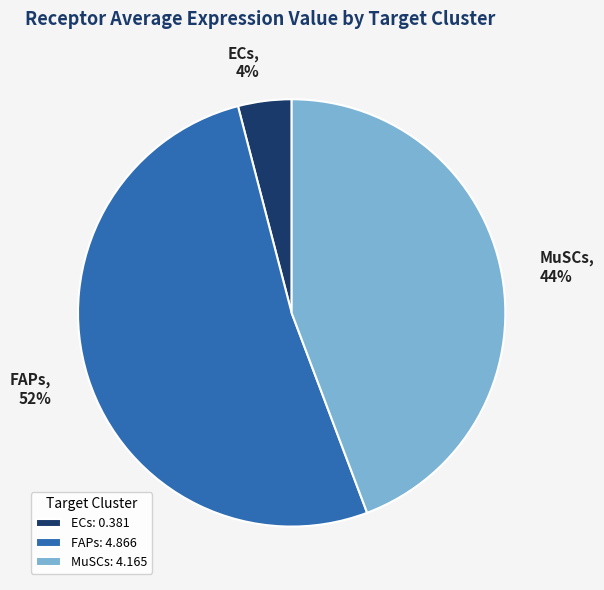

To the nearest percent, what percentage of the pie is ECs?

4%